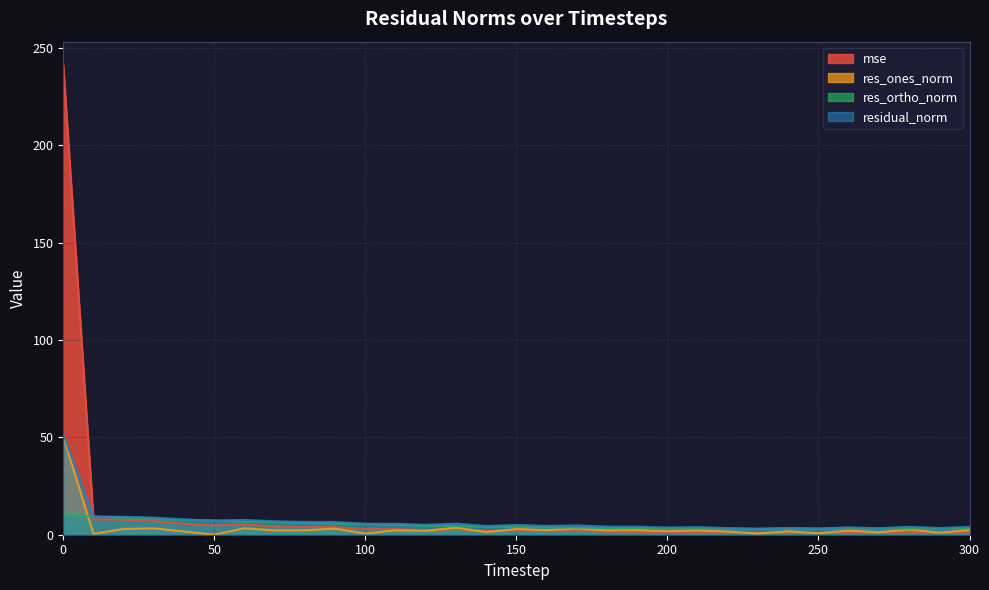

True or false: res_ones_norm has a value of 0.3 at 230.

False